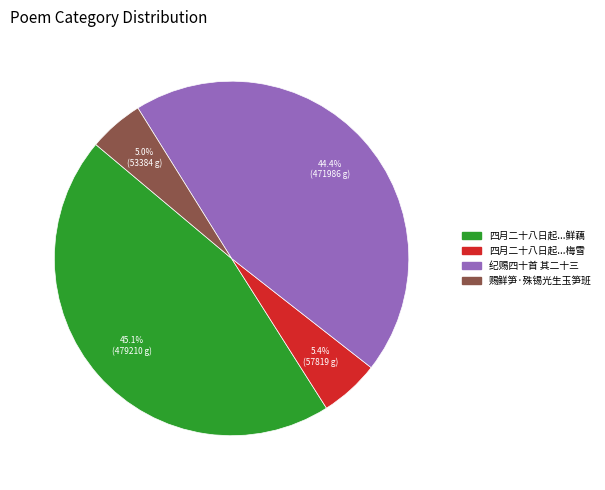

Is there a majority slice in this chart?

No